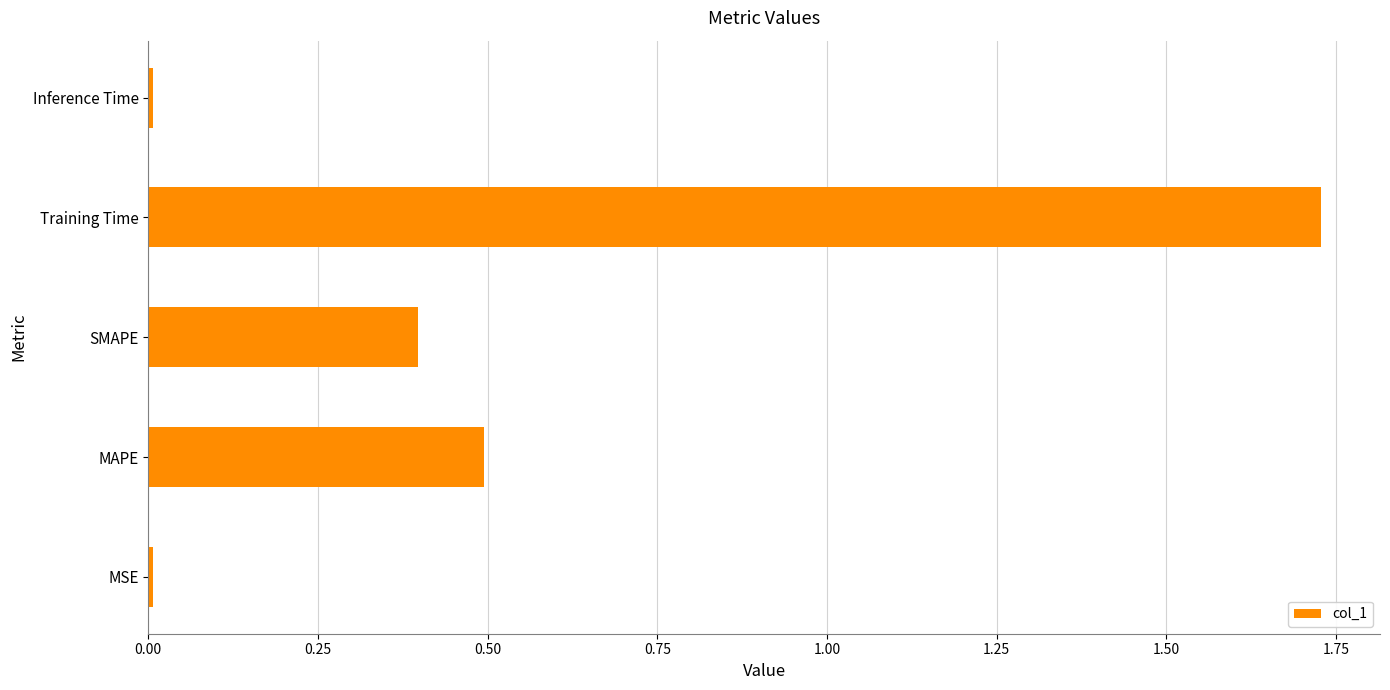

What is the difference between the second highest and second lowest values?

0.5